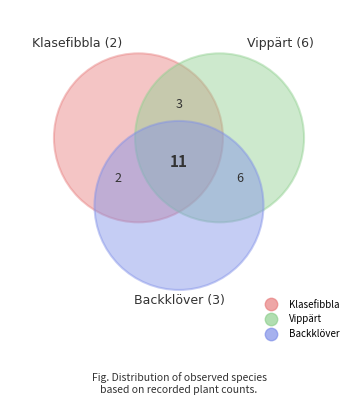

Which slice is the smallest?

Klasefibbla